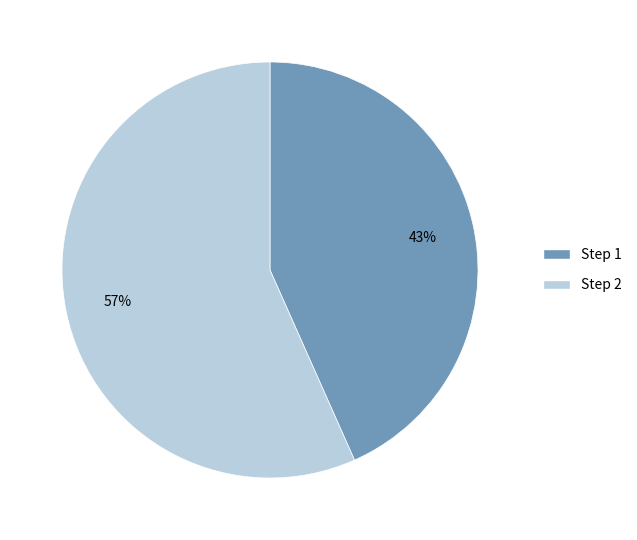

Does any single category account for the majority?

Yes